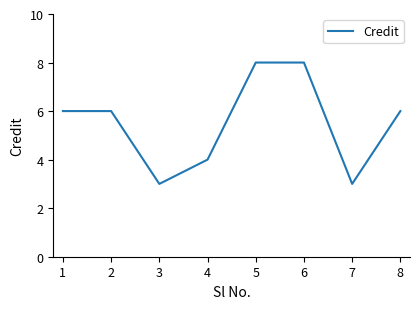

Reading right to left, what are all the values shown in this chart?

8=6	7=3	6=8	5=8	4=4	3=3	2=6	1=6